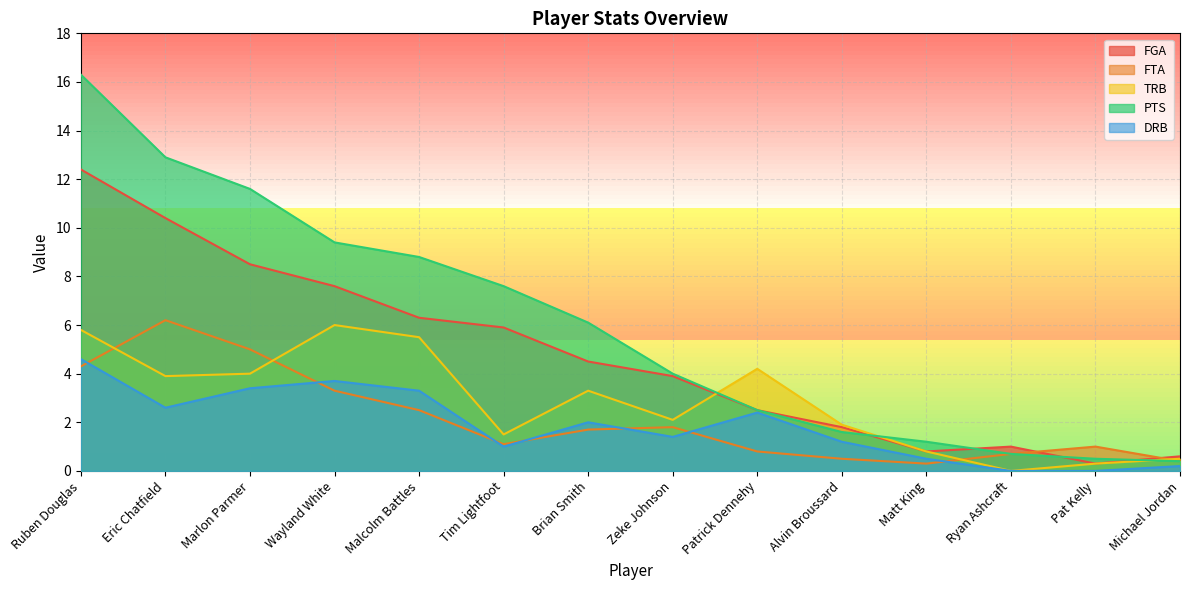

Reading left to right, what are all the values shown in this chart?

FGA: 12.4	10.4	8.5	7.6	6.3	5.9	4.5	3.9	2.5	1.8	0.8	1.0	0.3	0.6
FTA: 4.3	6.2	5.0	3.3	2.5	1.1	1.7	1.8	0.8	0.5	0.3	0.7	1.0	0.4
TRB: 5.8	3.9	4.0	6.0	5.5	1.5	3.3	2.1	4.2	1.9	0.8	0.0	0.3	0.5
PTS: 16.3	12.9	11.6	9.4	8.8	7.6	6.1	4.0	2.5	1.6	1.2	0.7	0.5	0.4
DRB: 4.6	2.6	3.4	3.7	3.3	1.0	2.0	1.4	2.4	1.2	0.5	0.0	0.0	0.2